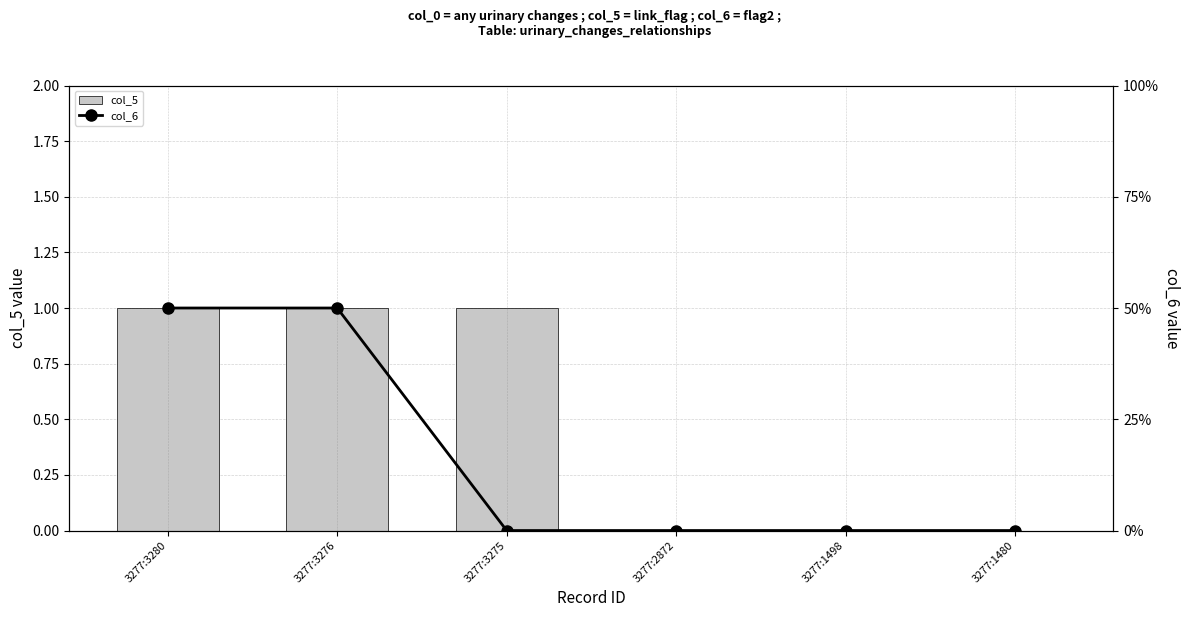

What is the sum of all col_5 values?

3